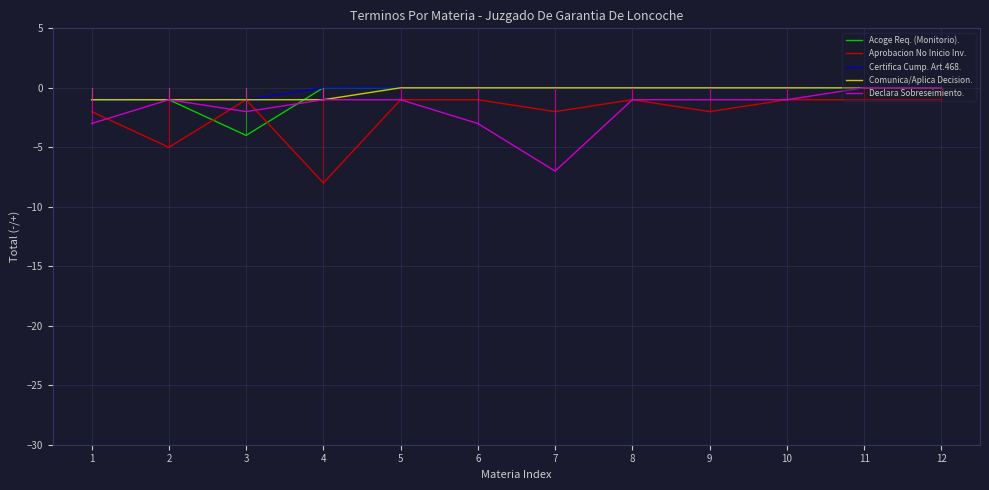

The value of Comunica/Aplica Decision. at 5 is 0. True or false?

True